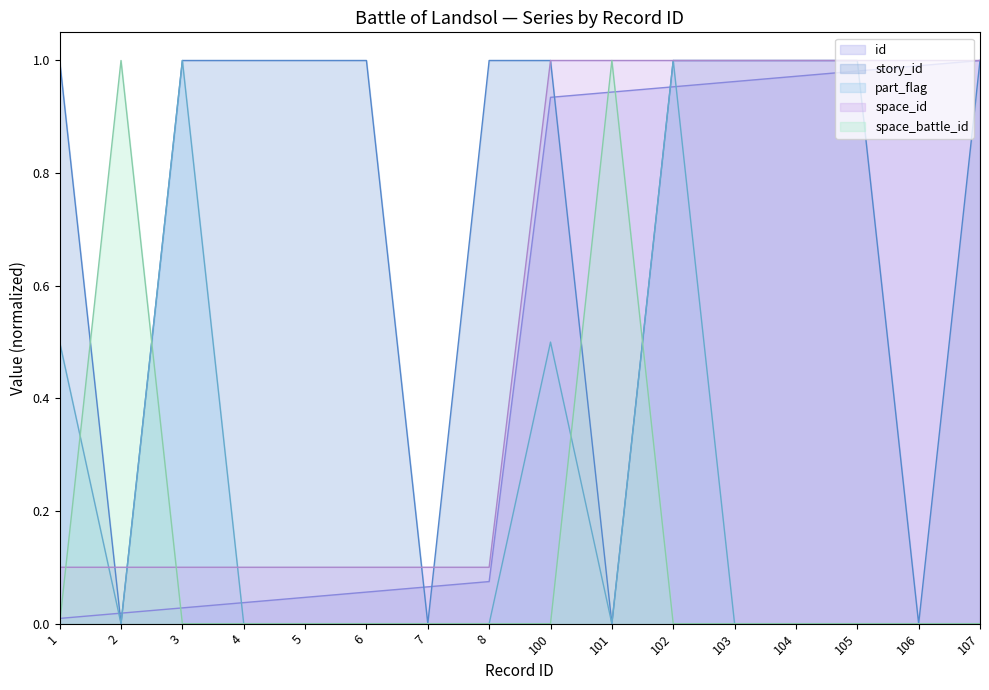

What is the total value across all series at 103?

3.0